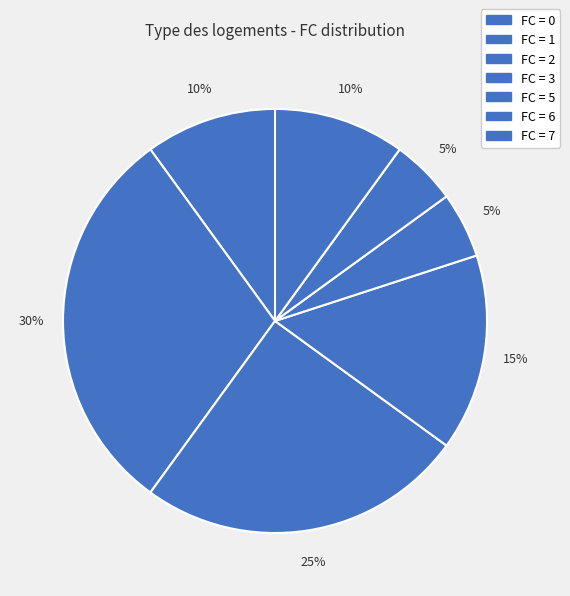

Is there any slice that represents more than half of the pie?

No